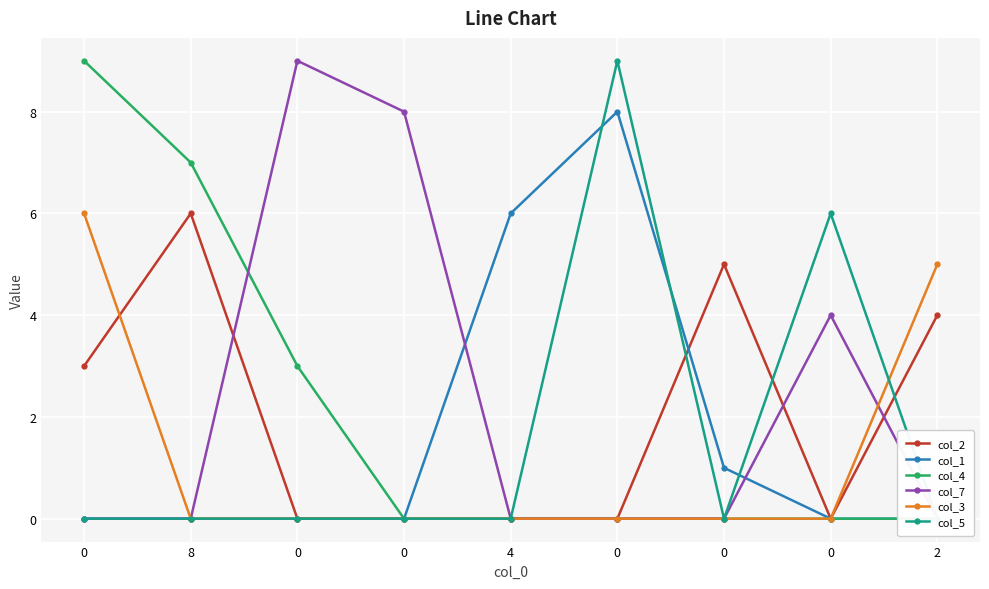

The value of col_4 at 0 is -6. True or false?

False